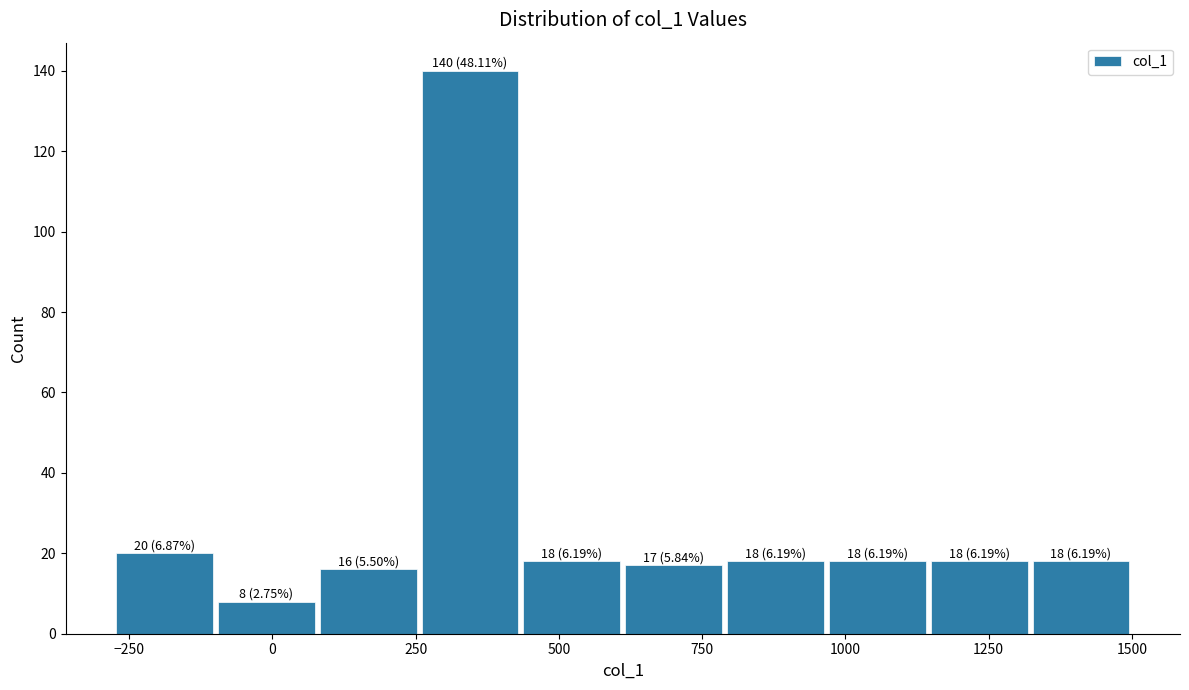

Read against the x-axis, roughly where is the centre of the tallest bar?

350